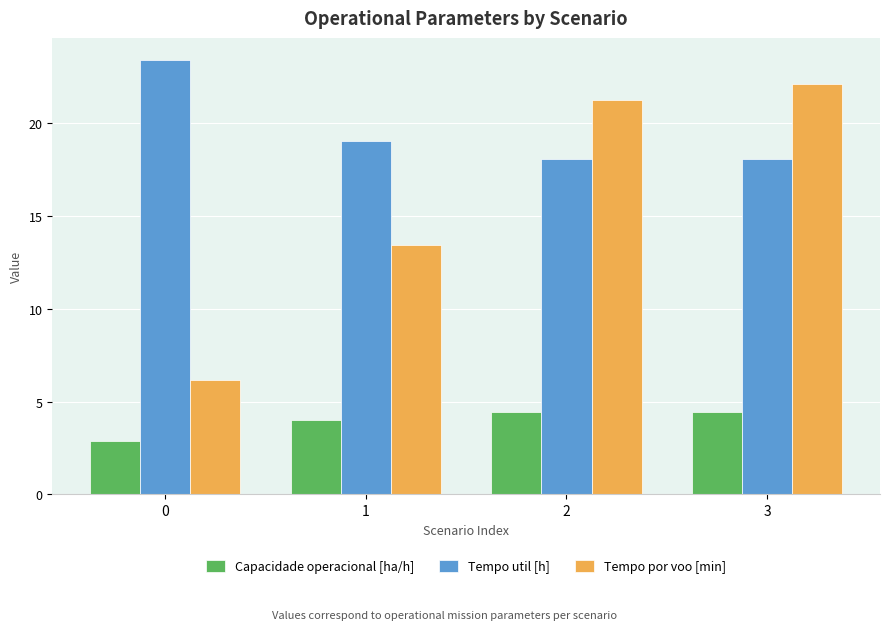

Where is Tempo por voo [min] nearest to the value 14?

1